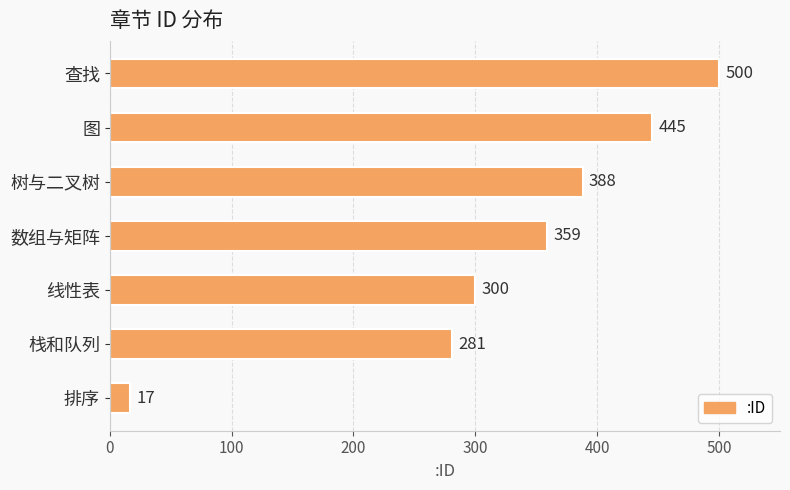

Approximately how many times larger is the value at 查找 compared to 线性表?

1.7